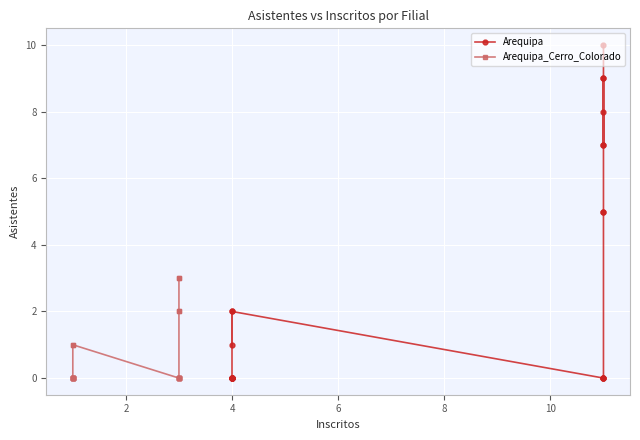

How many Arequipa values are between 0 and 7?

20